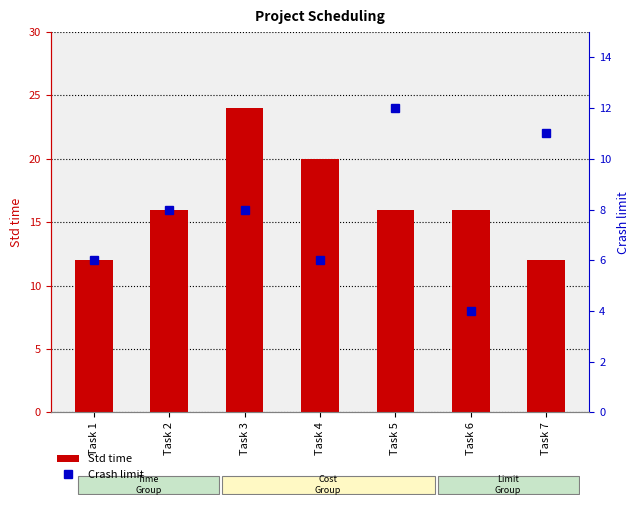

How many values in the Std time series exceed 16?

2